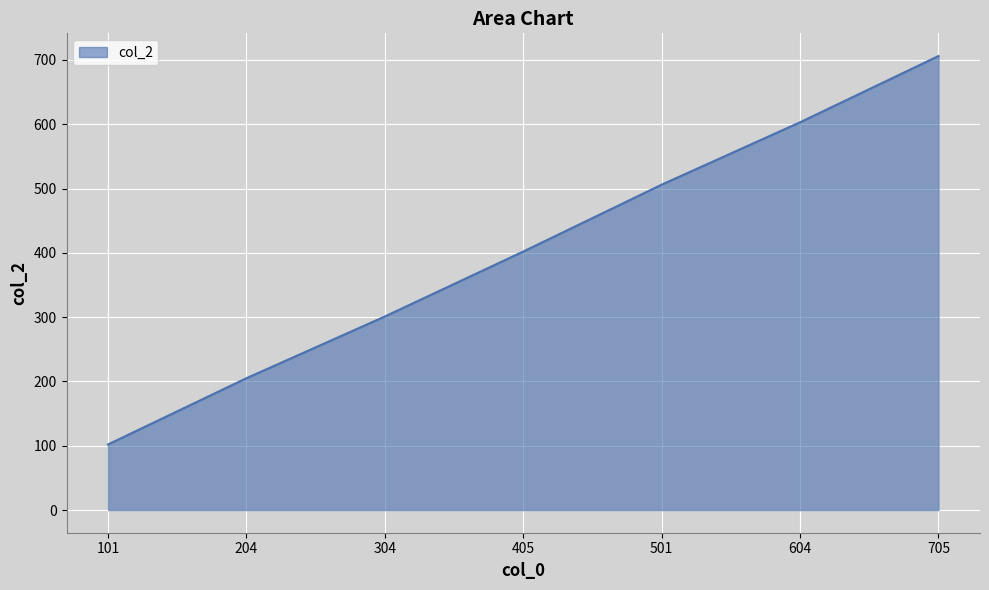

How many lines are shown in the chart?

1